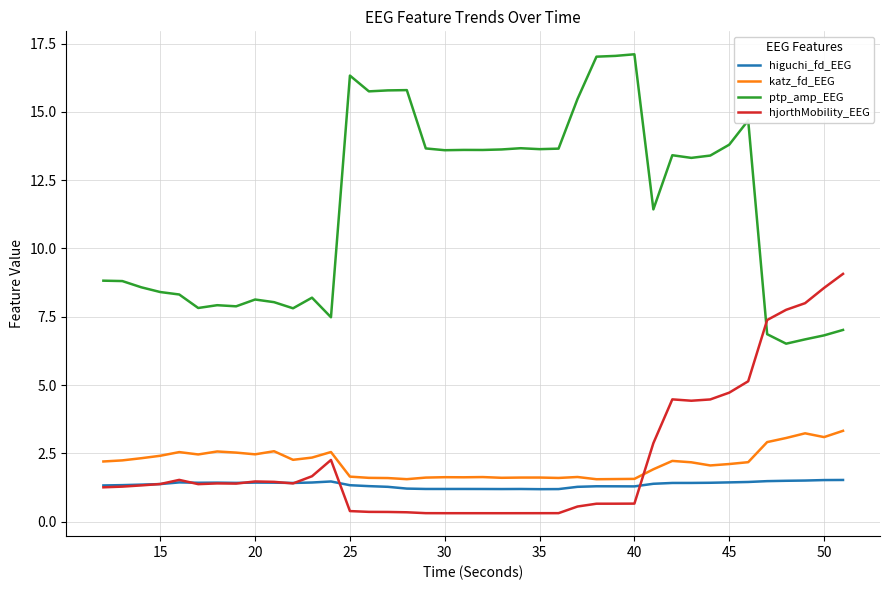

True or false: katz_fd_EEG and ptp_amp_EEG intersect in this chart.

False